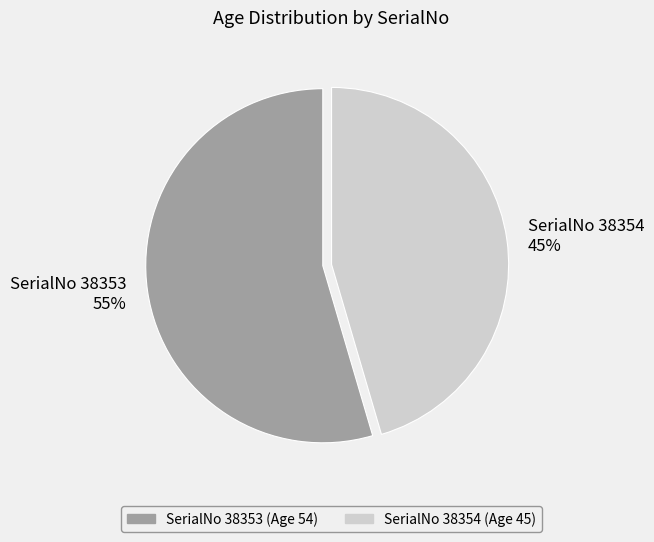

How many segments does this pie chart have?

2